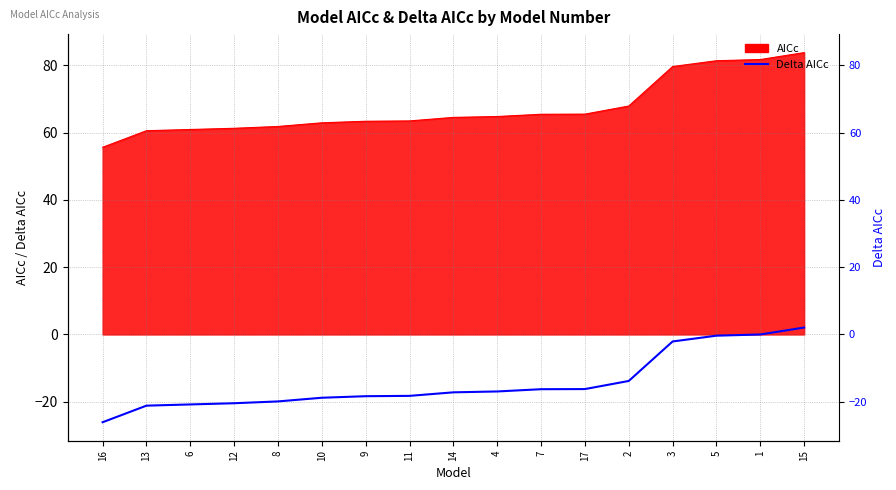

What is the sum of the values at 3 and 16?

-28.2